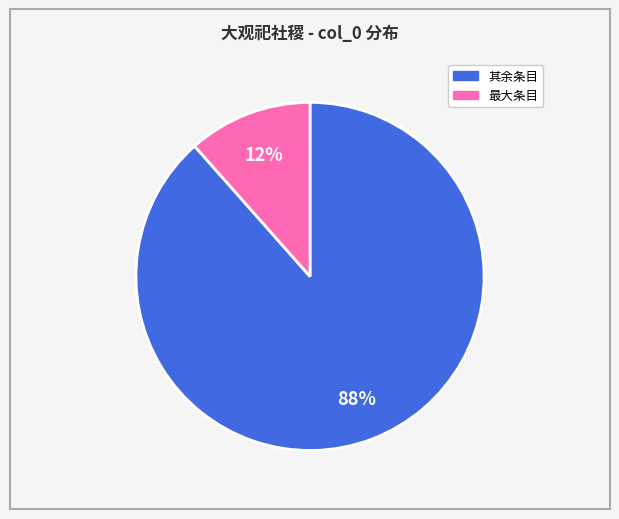

To the nearest percent, what is the average slice percentage?

50%